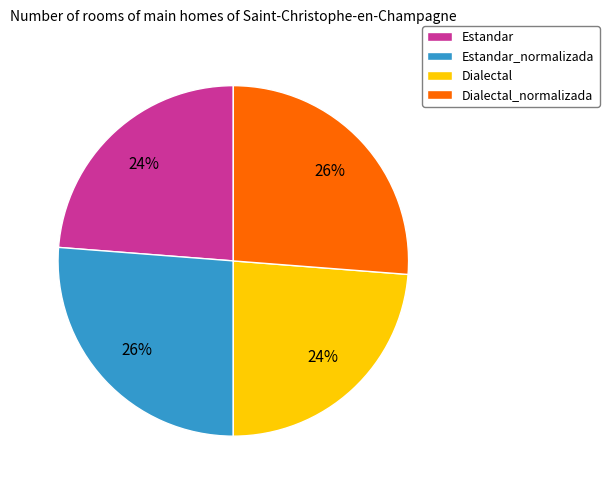

Is Dialectal_normalizada the majority of the pie?

No